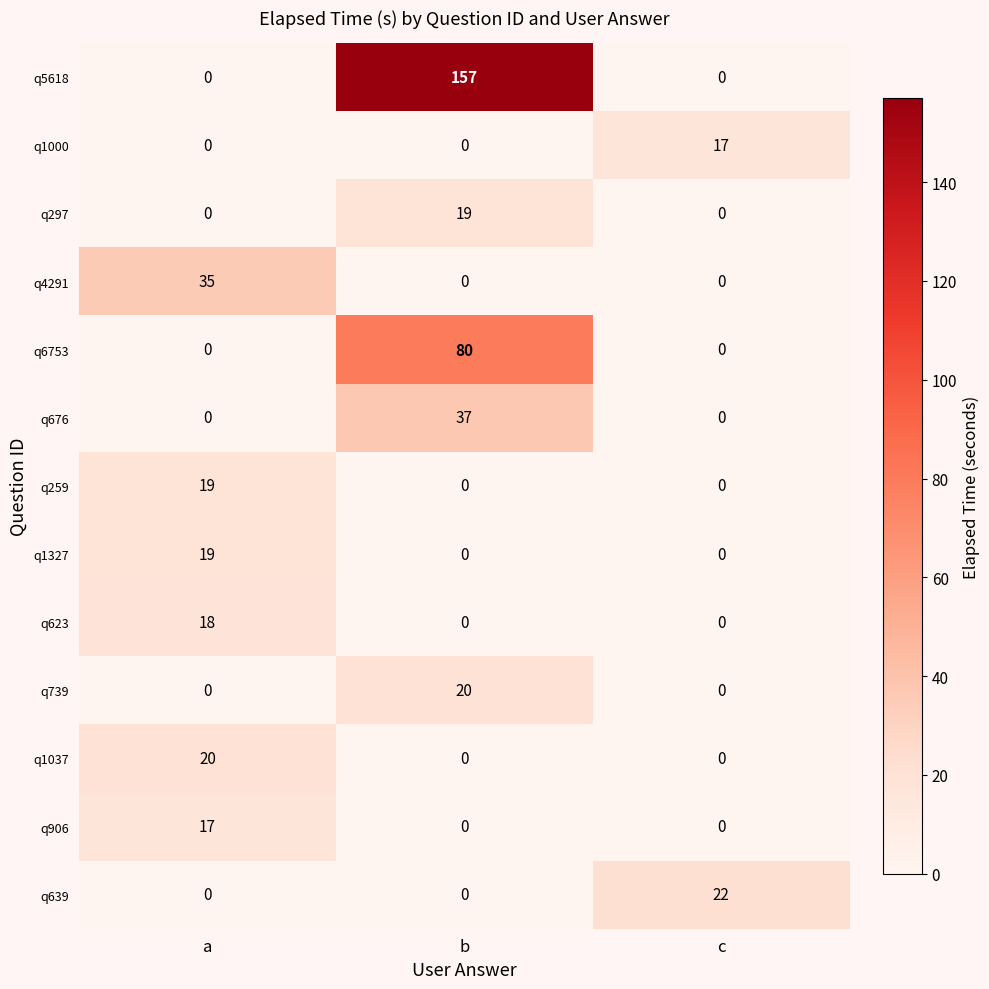

The q259 series shows 0 at b. True or false?

True